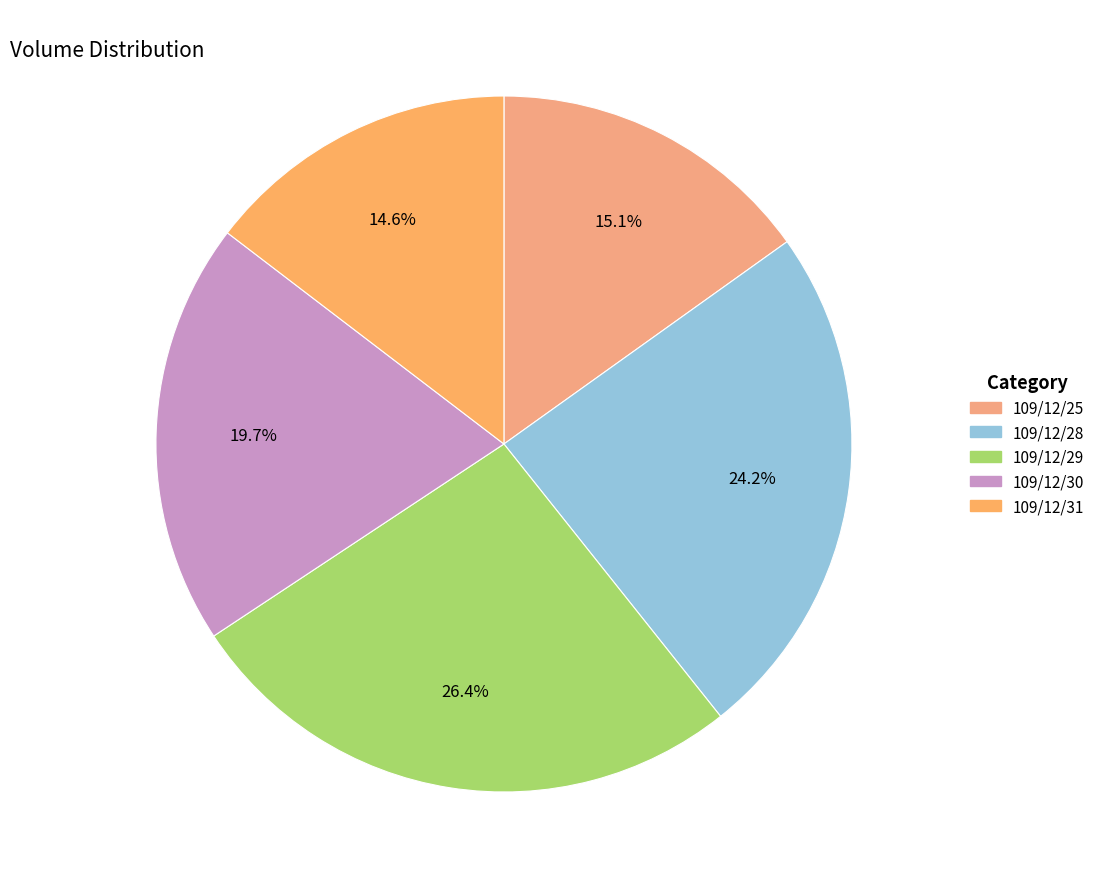

What percentage is NOT represented by 109/12/30?

80.3%